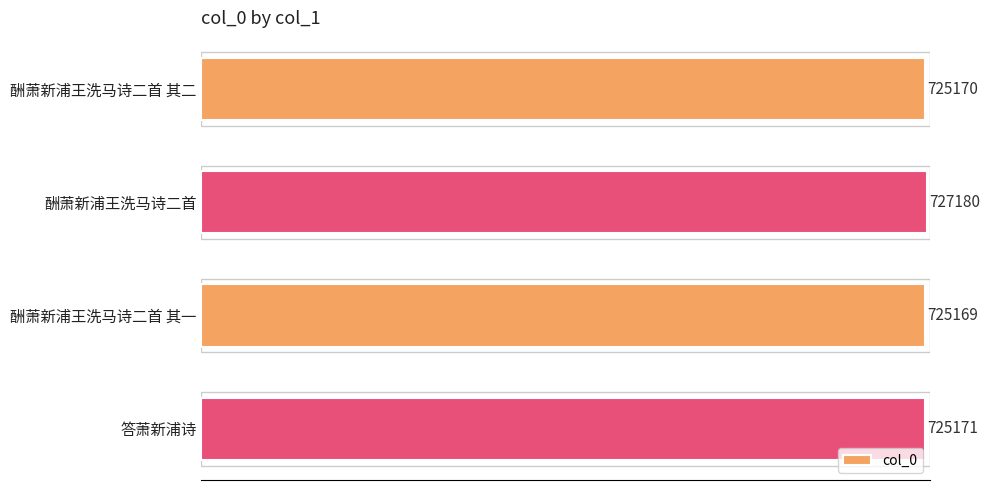

Reading top to bottom, extract all data points from this chart.

725170	727180	725169	725171